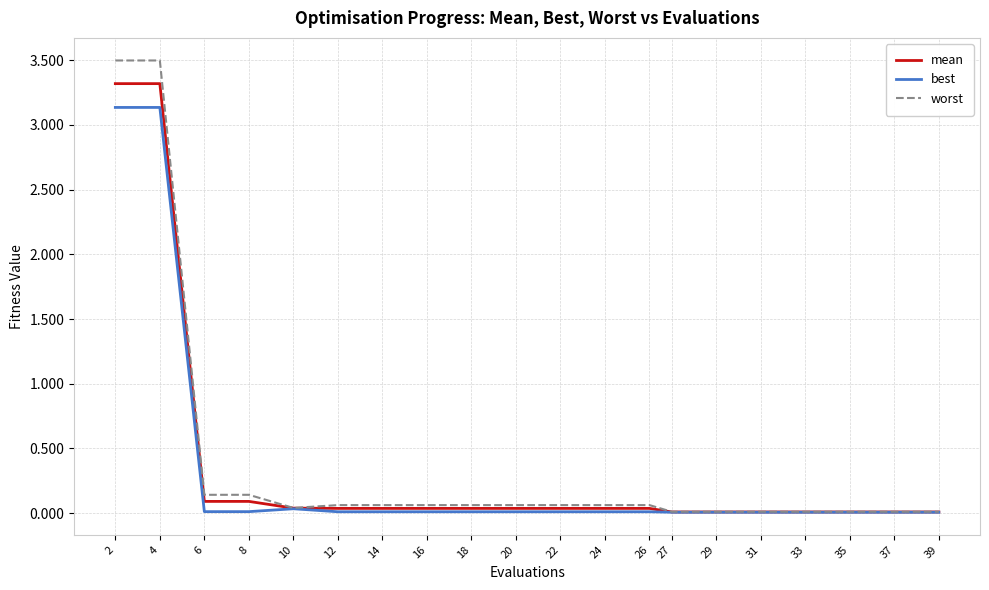

What is the greatest value displayed?

3.5